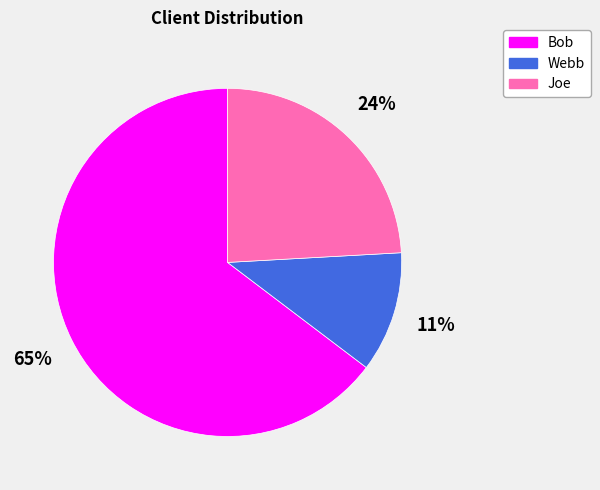

Count the number of slices in the pie.

3